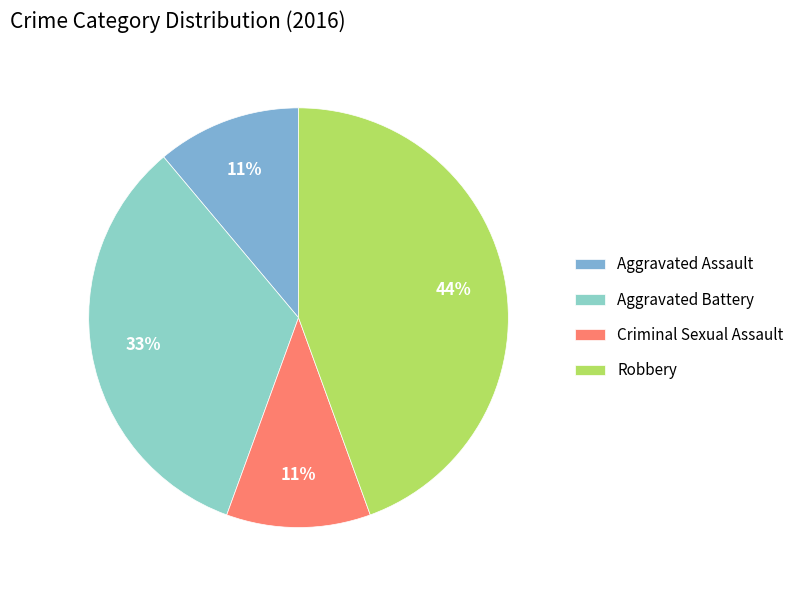

Rank the categories by value from highest to lowest.

Robbery, Aggravated Battery, Aggravated Assault, Criminal Sexual Assault